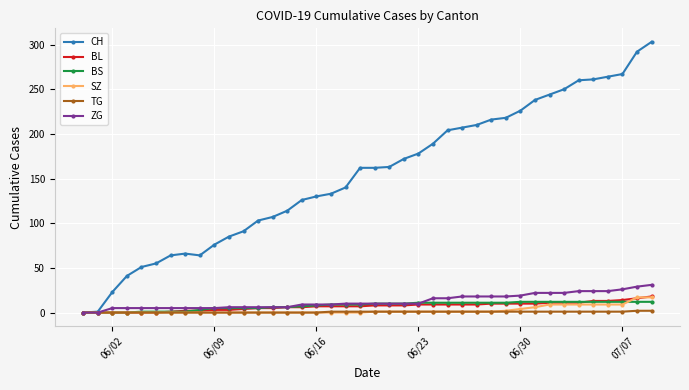

Which series has the largest total across all categories?

CH